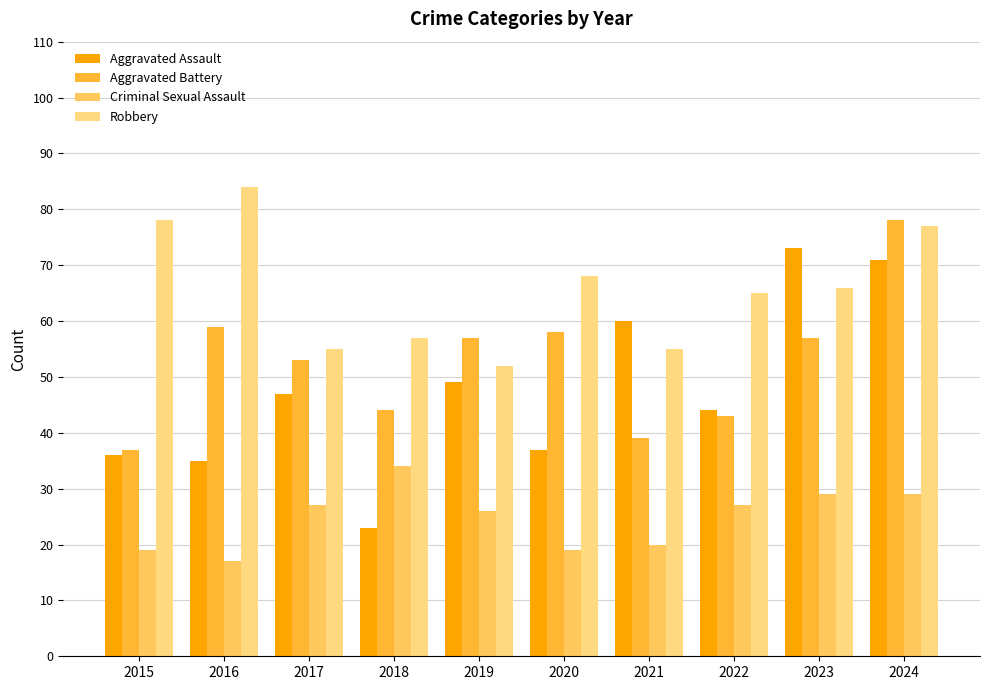

The Aggravated Assault series shows 47 at 2017. True or false?

True